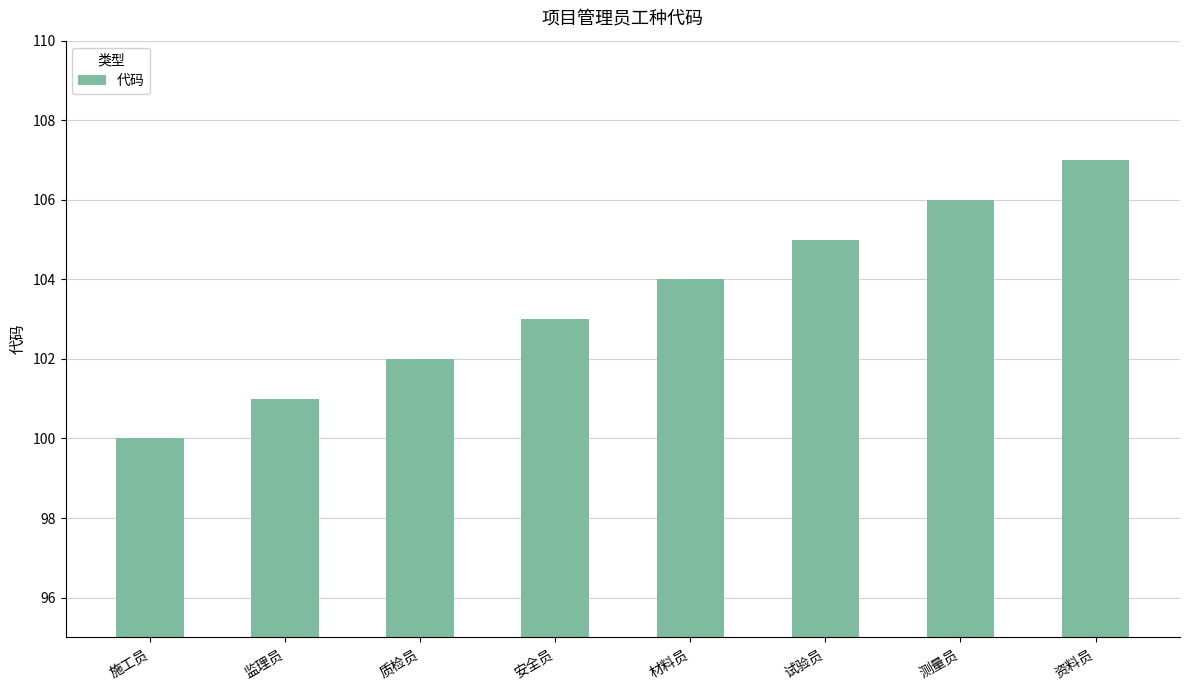

Approximately how many times larger is the value at 安全员 compared to 材料员?

1.0